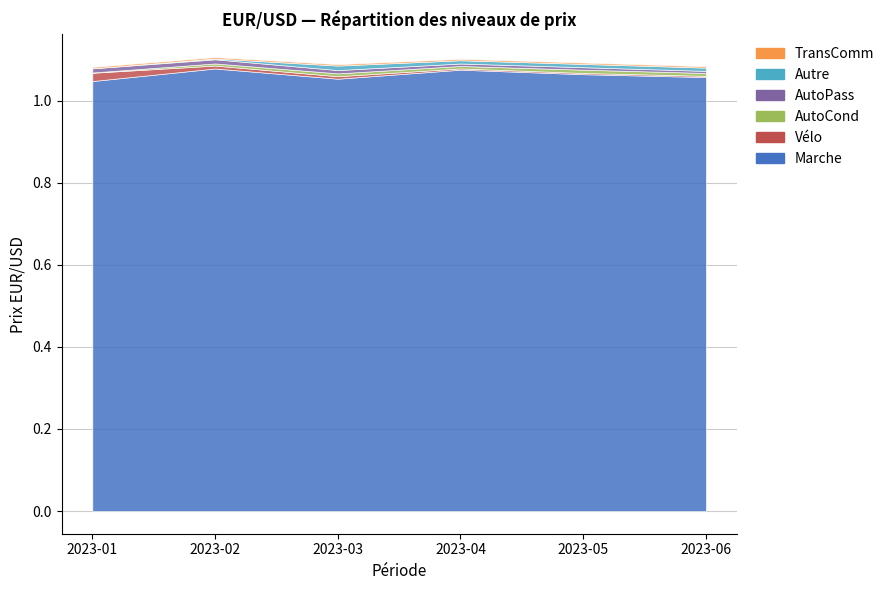

What is the sum of all Lowest_Price values?

6.4